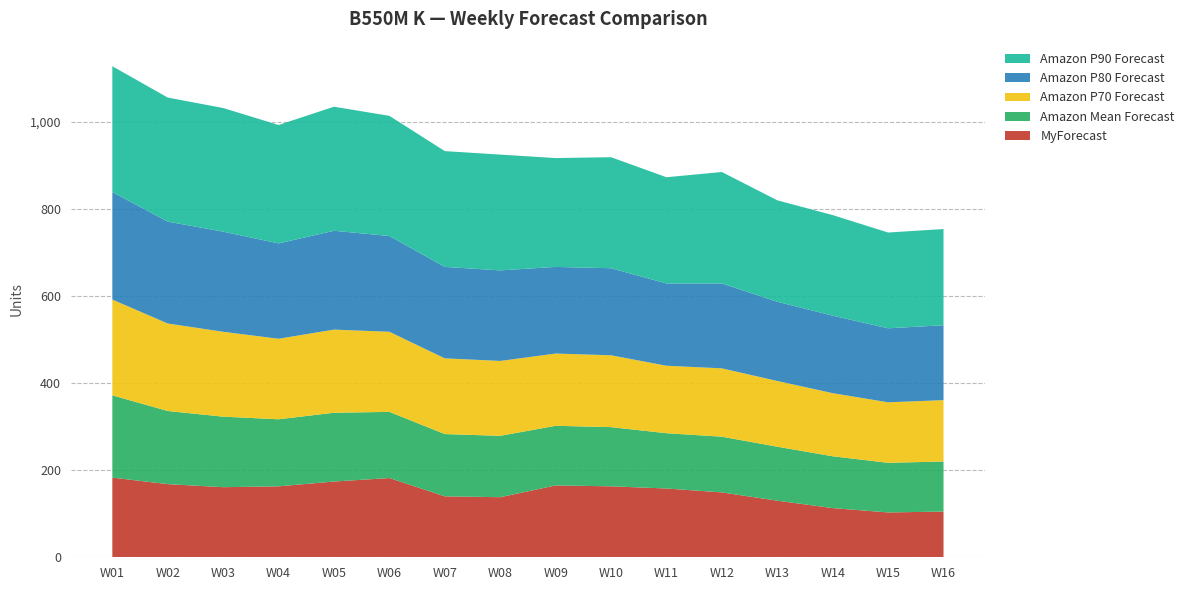

Reading left to right, extract all data points from this chart.

MyForecast: W01=183	W02=168	W03=161	W04=163	W05=174	W06=182	W07=140	W08=138	W09=165	W10=163	W11=158	W12=149	W13=130	W14=113	W15=103	W16=105
Amazon Mean Forecast: W01=189	W02=168	W03=162	W04=154	W05=158	W06=152	W07=143	W08=141	W09=137	W10=136	W11=127	W12=128	W13=124	W14=119	W15=114	W16=115
Amazon P70 Forecast: W01=220	W02=201	W03=195	W04=185	W05=191	W06=184	W07=174	W08=172	W09=166	W10=165	W11=155	W12=157	W13=151	W14=145	W15=139	W16=141
Amazon P80 Forecast: W01=247	W02=234	W03=230	W04=219	W05=227	W06=220	W07=210	W08=208	W09=199	W10=200	W11=189	W12=195	W13=182	W14=178	W15=170	W16=172
Amazon P90 Forecast: W01=289	W02=285	W03=284	W04=272	W05=285	W06=276	W07=266	W08=266	W09=250	W10=255	W11=244	W12=256	W13=233	W14=231	W15=220	W16=221